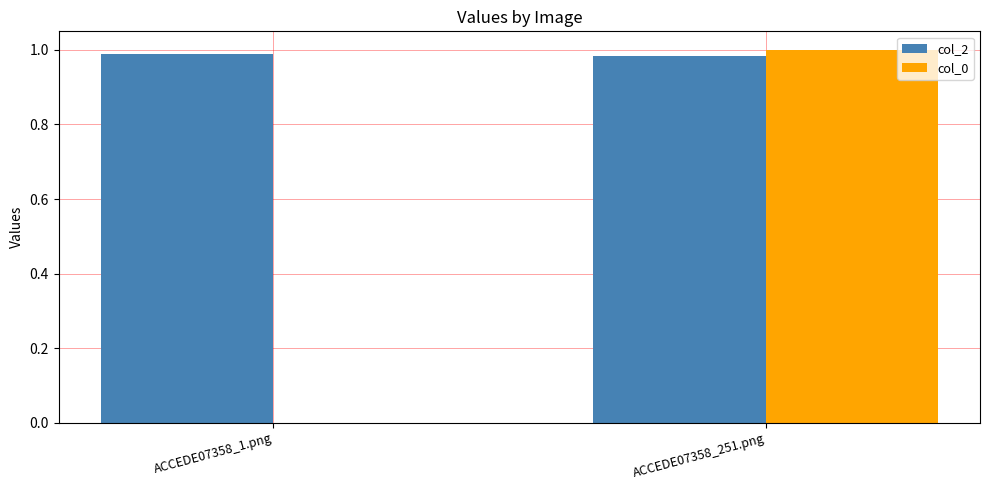

Which series changed the most between ACCEDE07358_1.png and ACCEDE07358_251.png?

col_0